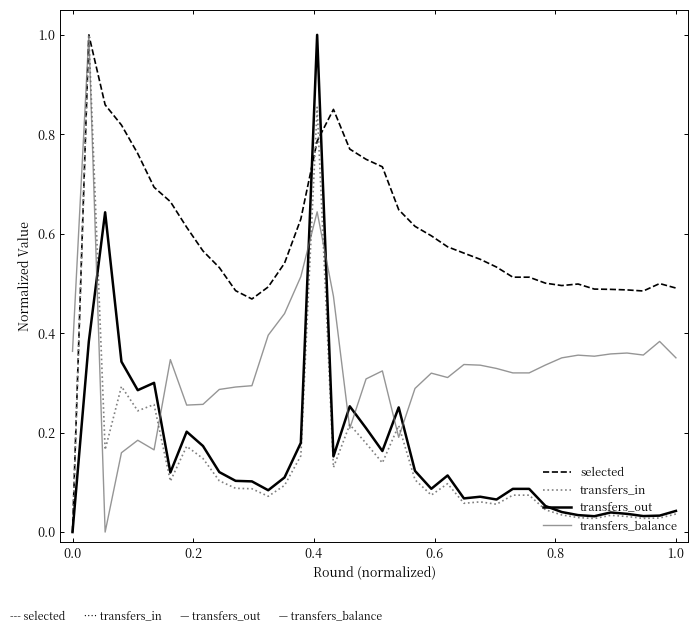

What is the highest value of the transfers_in series?

1.0